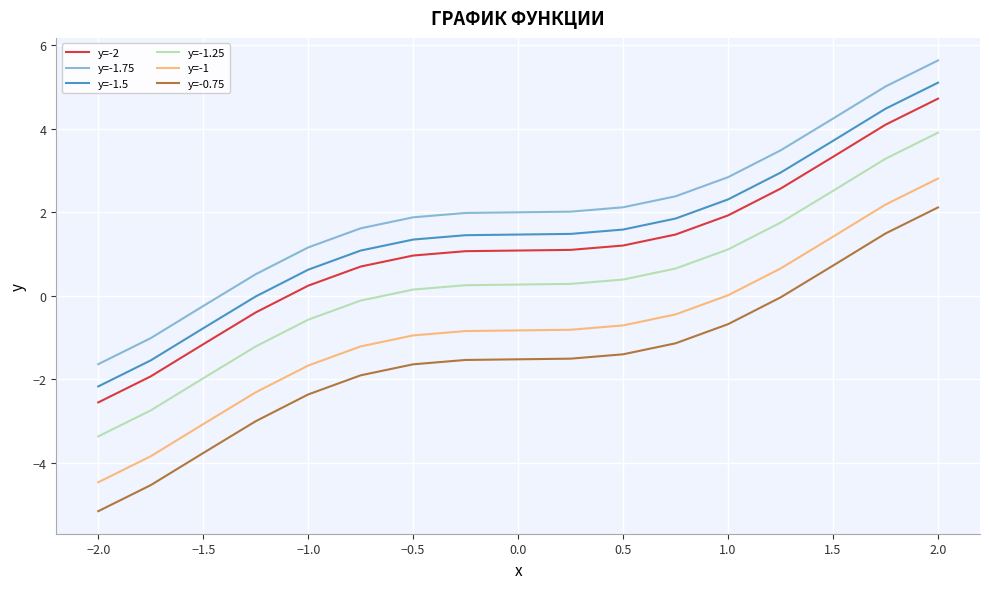

True or false: y=-1 and y=-0.75 cross at least once.

False